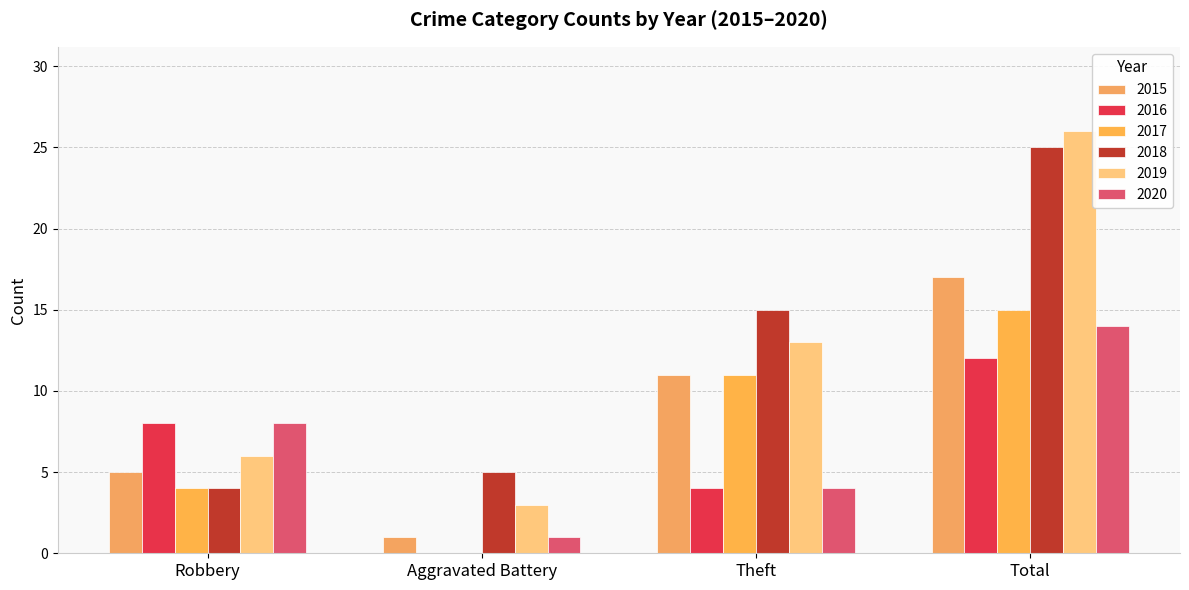

True or false: 2016 has a value of 12 at Total.

True